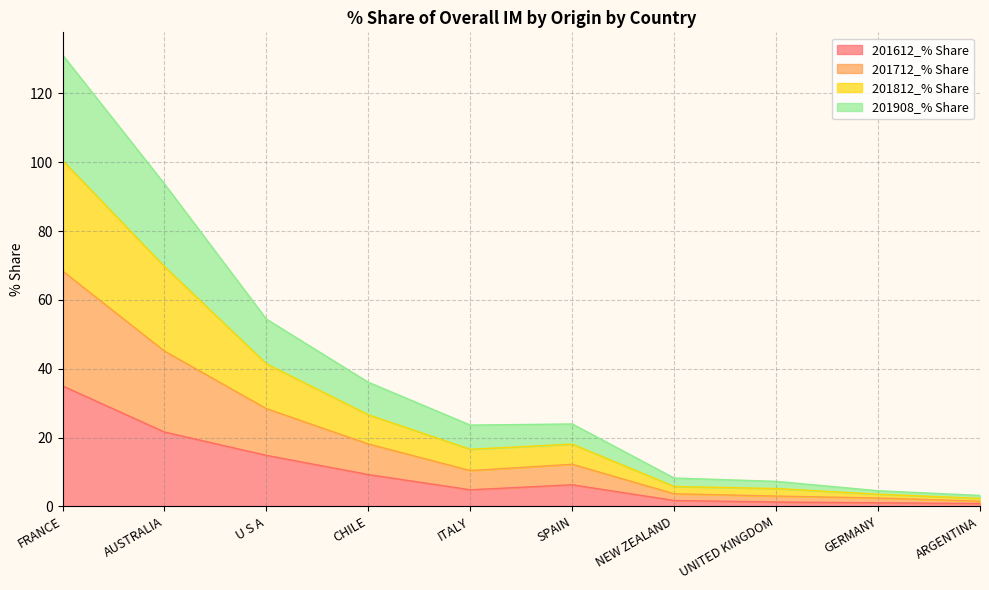

Where is 201612_% Share nearest to the value 17?

U S A